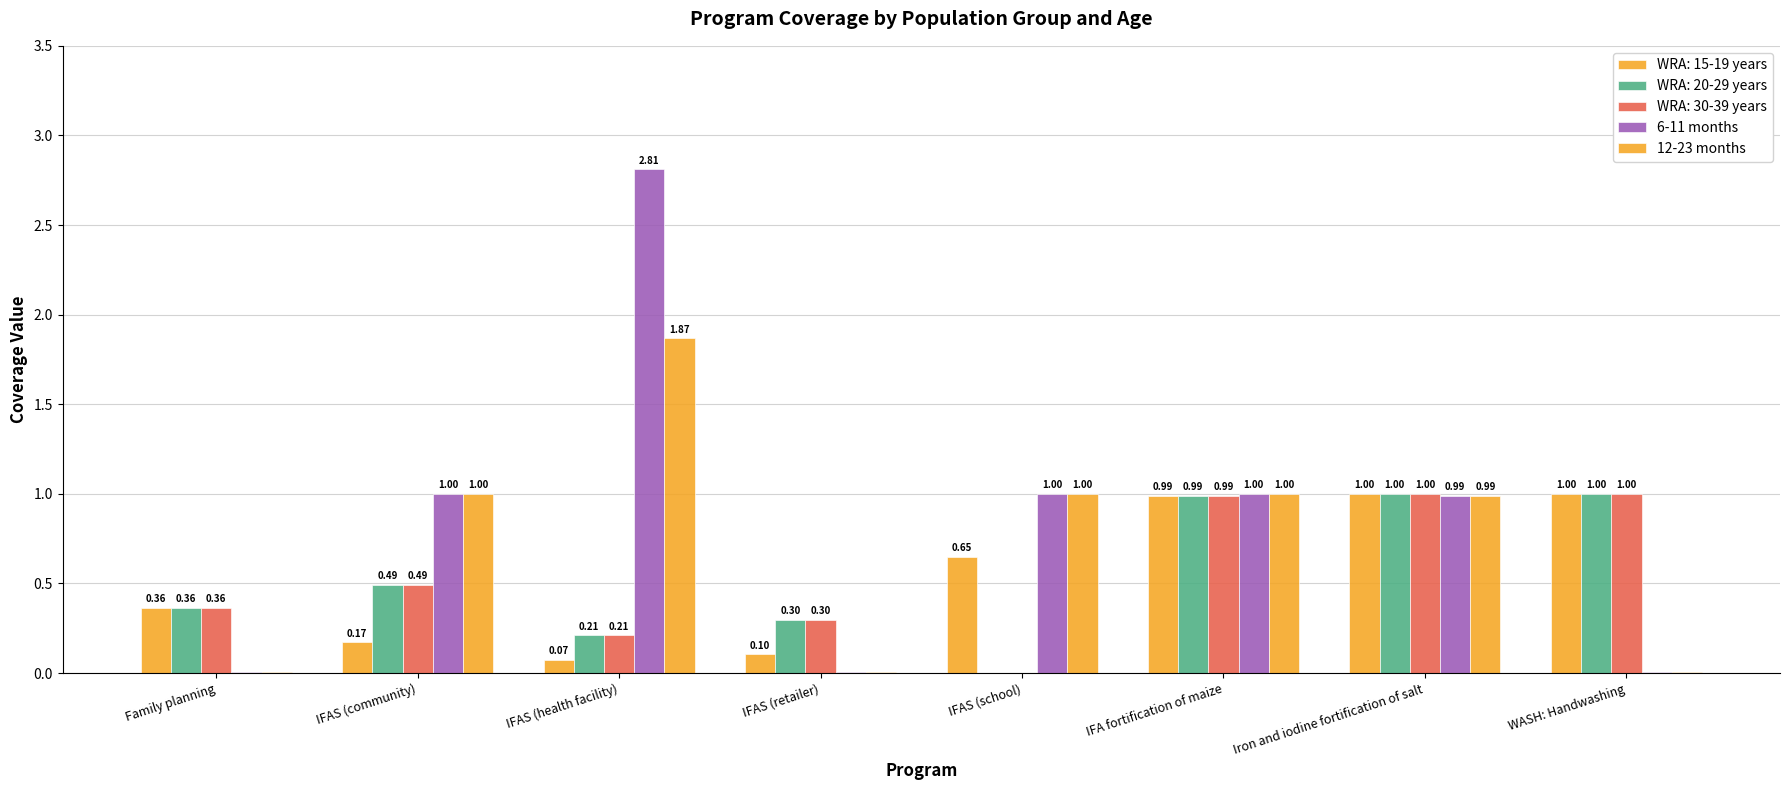

True or false: 12-23 months has a value of 0.9 at IFAS (health facility).

False